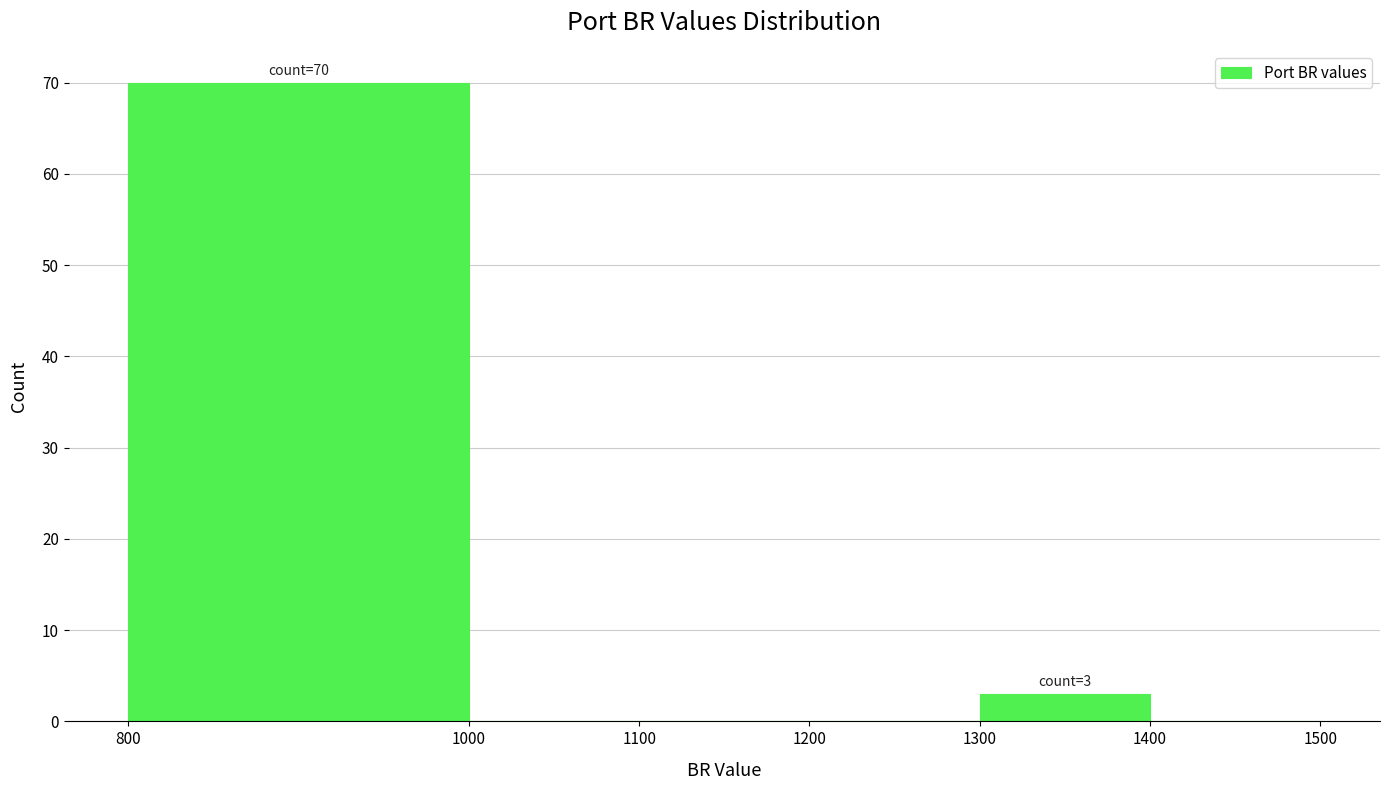

Which range on the x-axis has the tallest bar?

800 to 1000